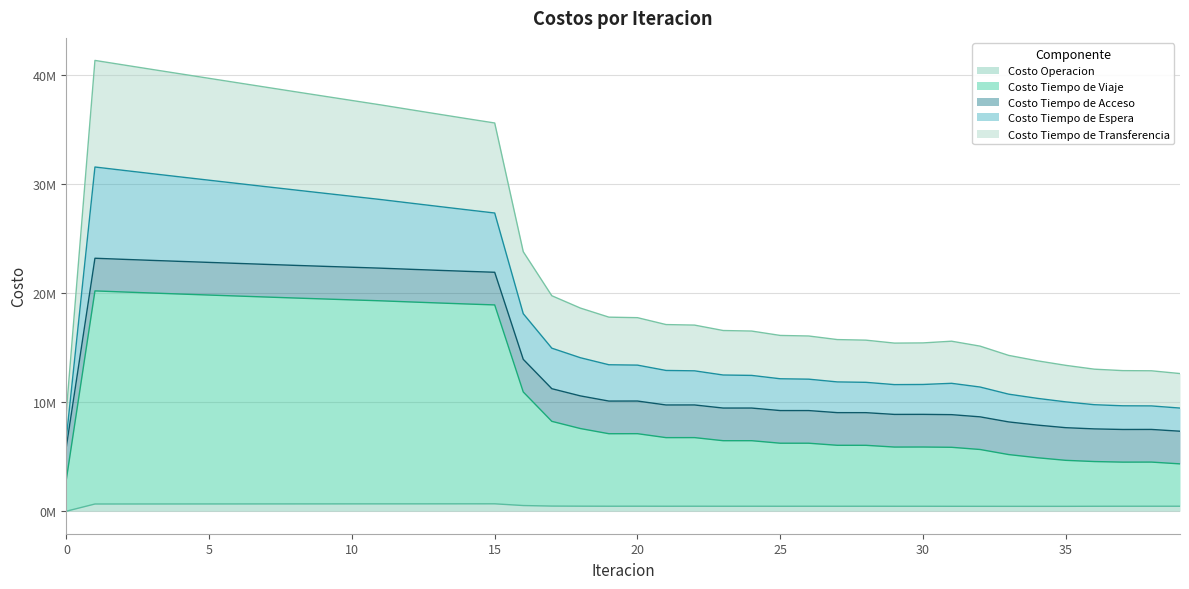

The value of Costo Operacion at 17 is 250179.1. True or false?

False